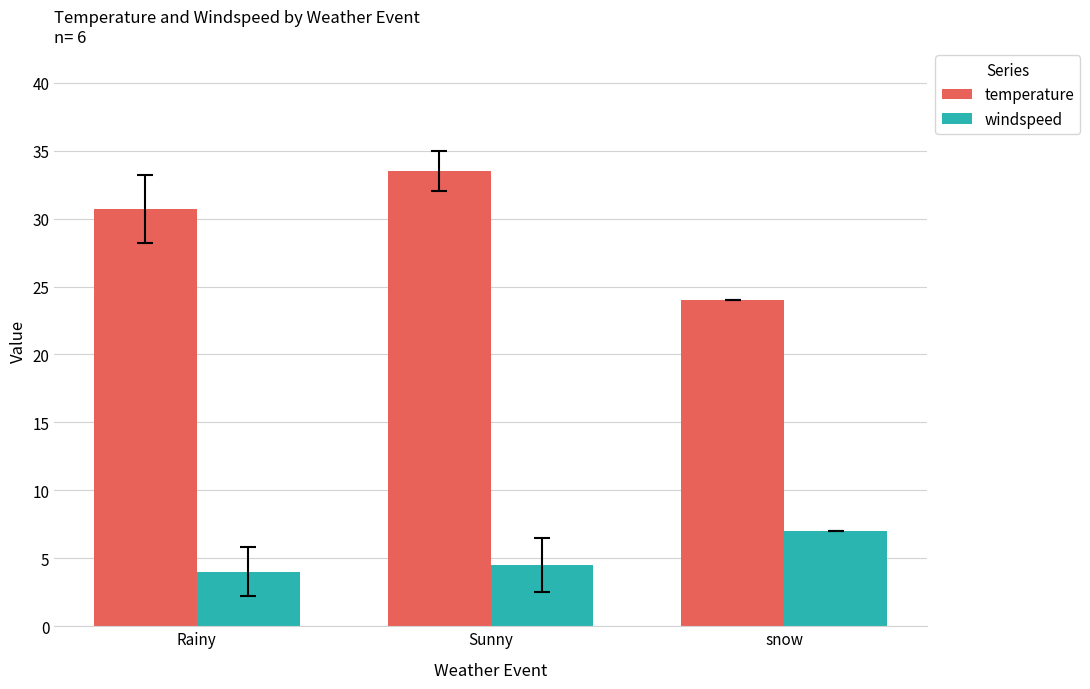

What is the sum of the windspeed values at Rainy and snow?

11.0